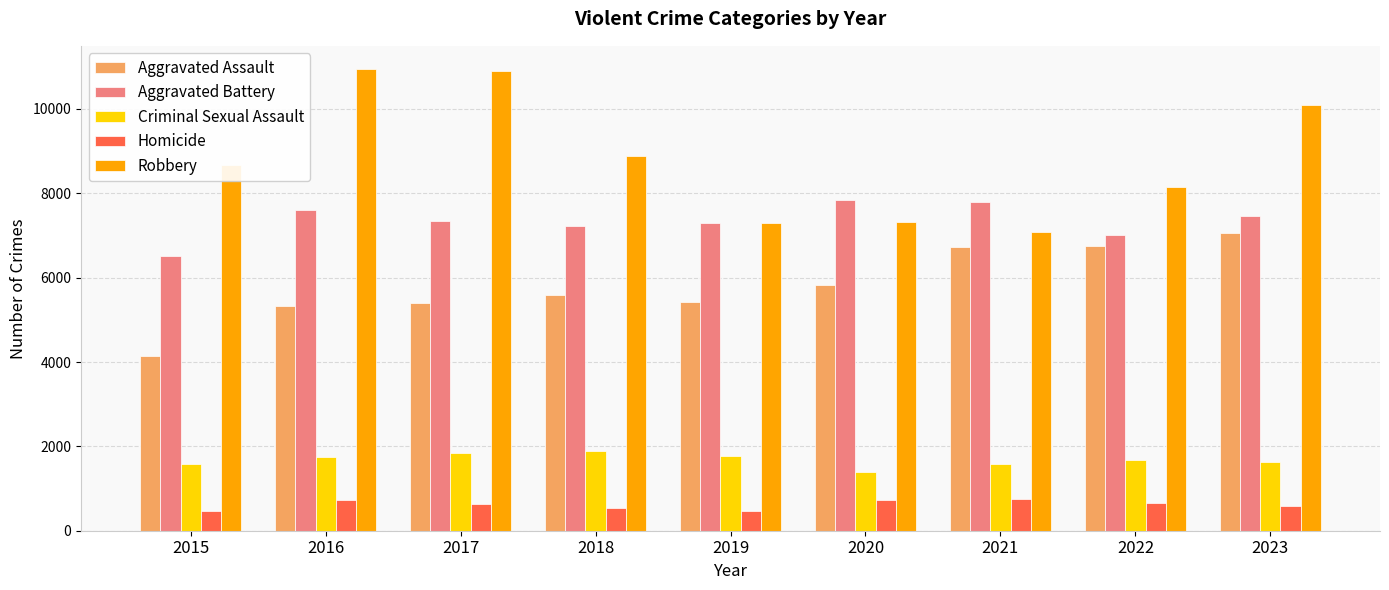

What is the spread (max minus min) of values at 2019?

6833